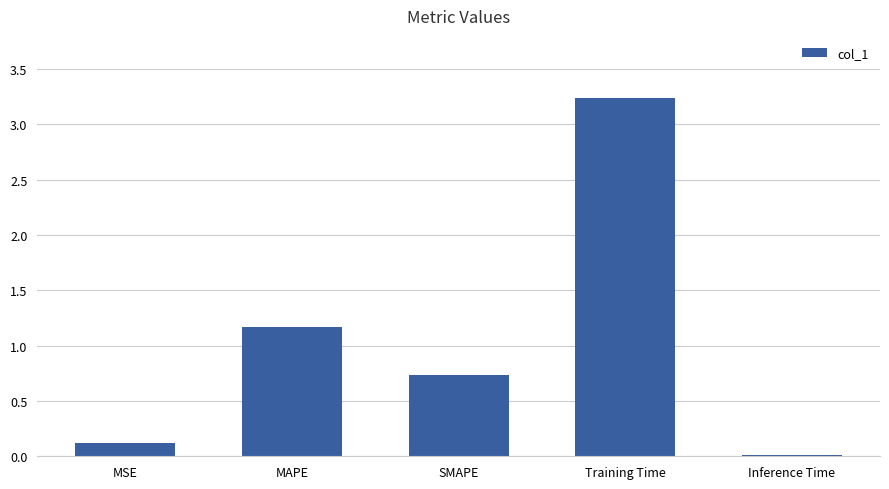

True or false: the data shows 2.2 at Training Time.

False